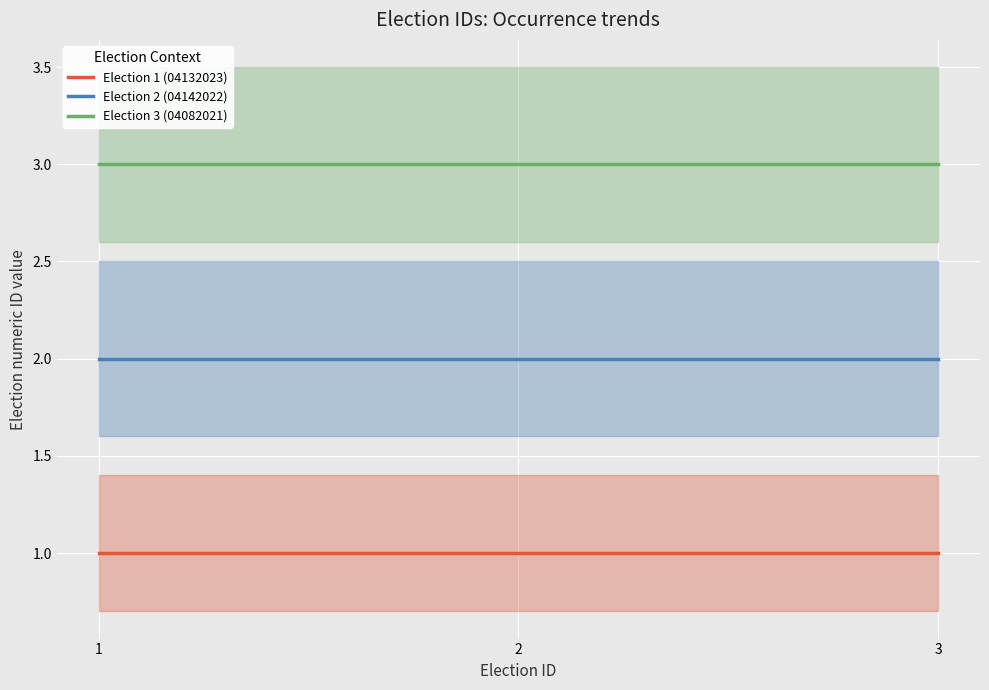

What value does the Election 3 (04082021) series have at 3?

3